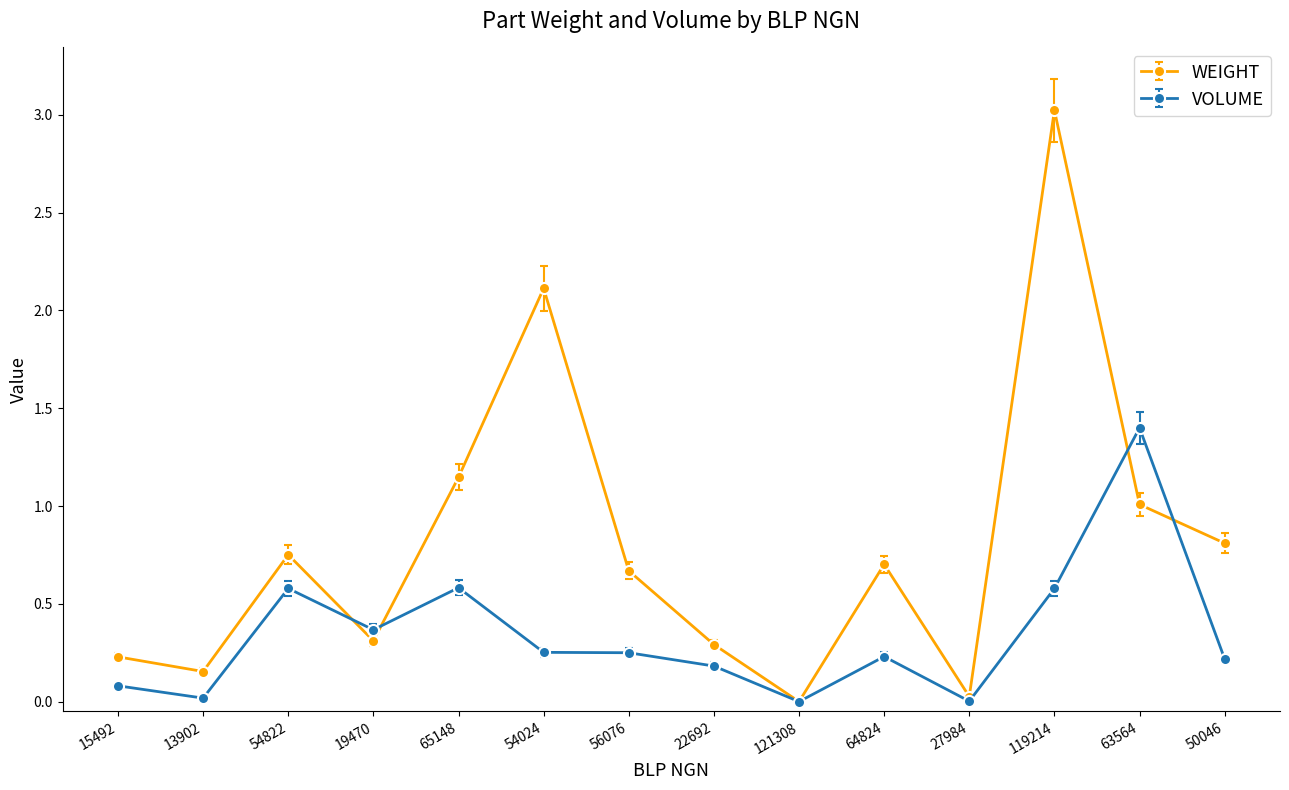

What is the approximate value of VOLUME at 19470?

0.4